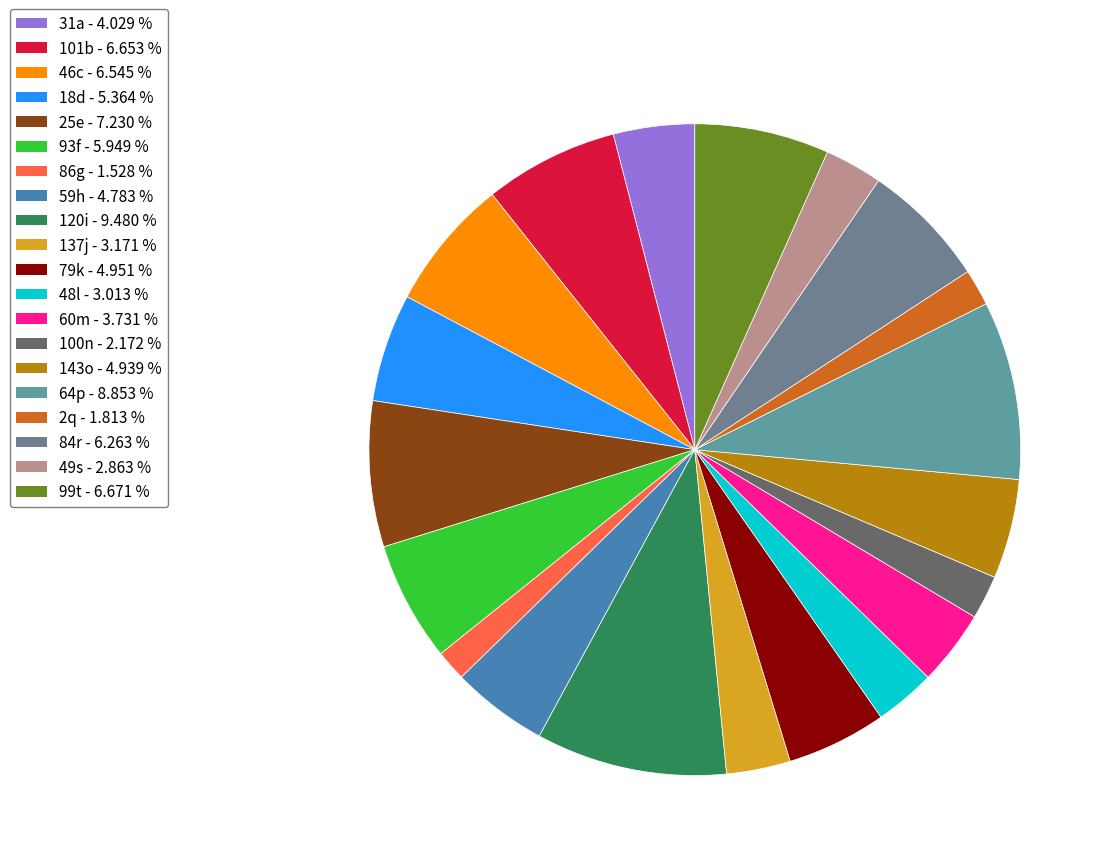

The 2q slice represents 2% of the pie. True or false?

True